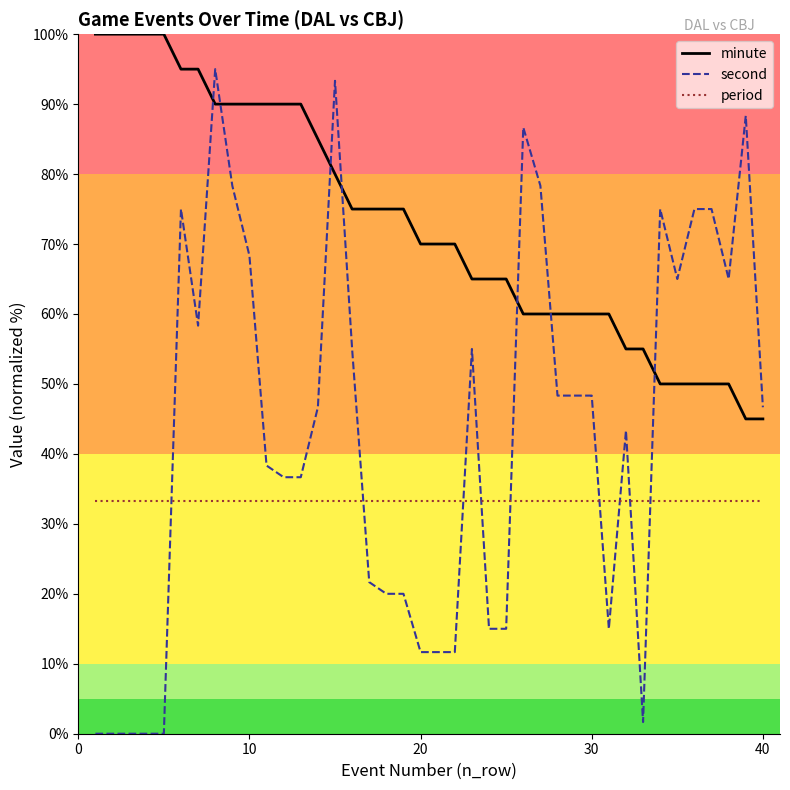

The second series shows -51.4 at 40. True or false?

False